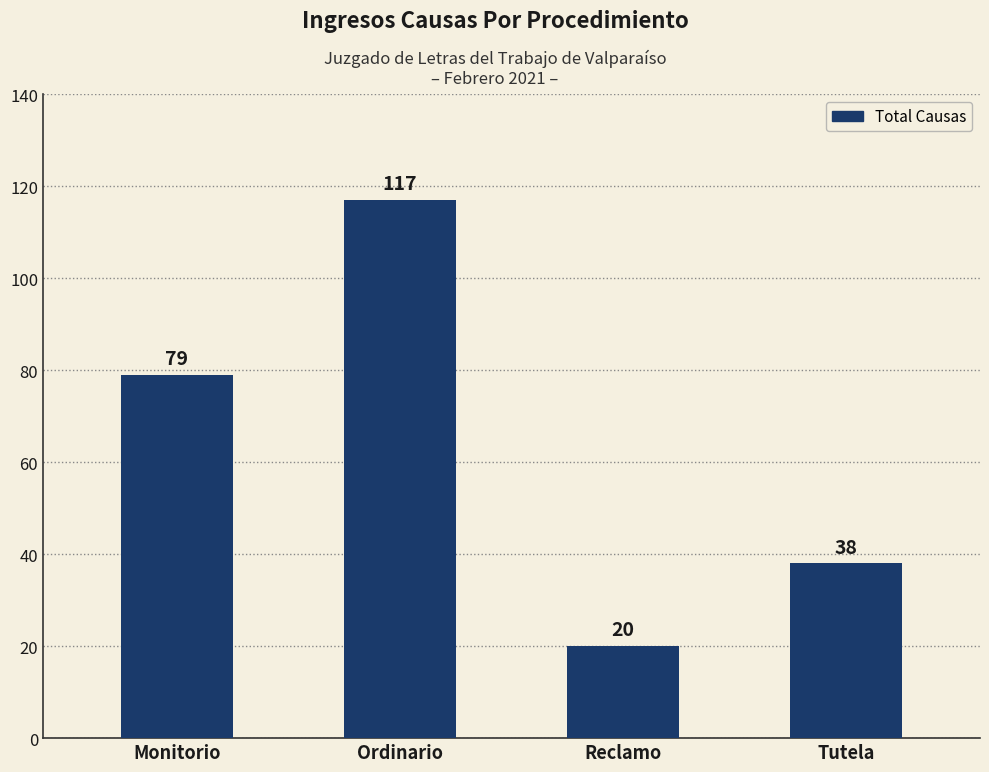

Rank the categories by value from lowest to highest.

Reclamo, Tutela, Monitorio, Ordinario